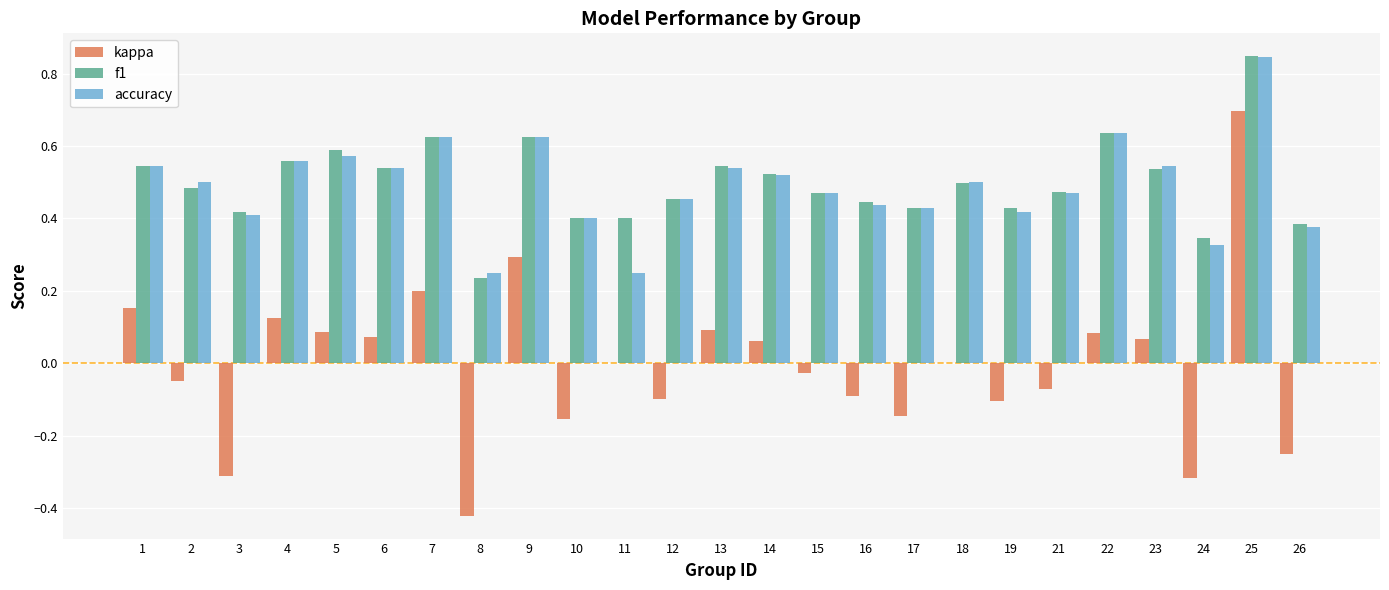

How many data points does each series have?

25